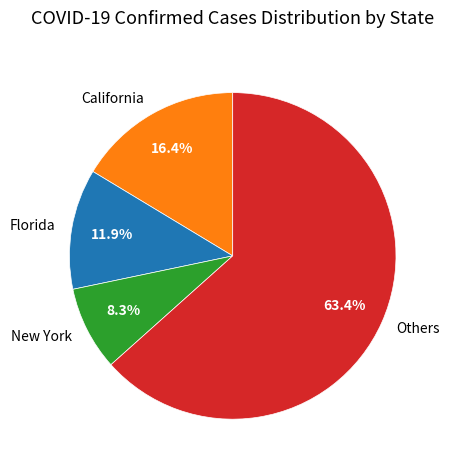

Rank the categories by value from highest to lowest.

Others, California, Florida, New York